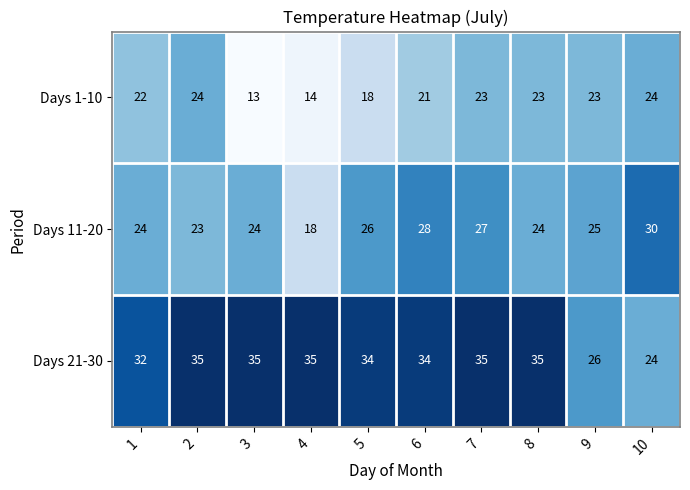

What is the difference between the Days 1-10 values at 5 and 9?

5